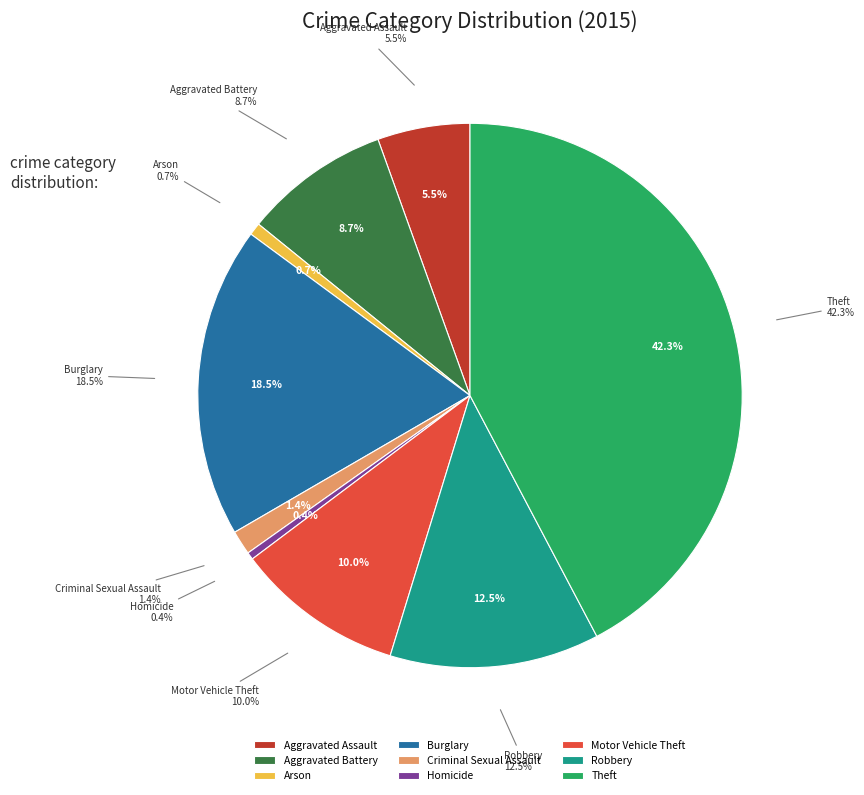

What is the change in value from Criminal Sexual Assault to Theft?

+1220